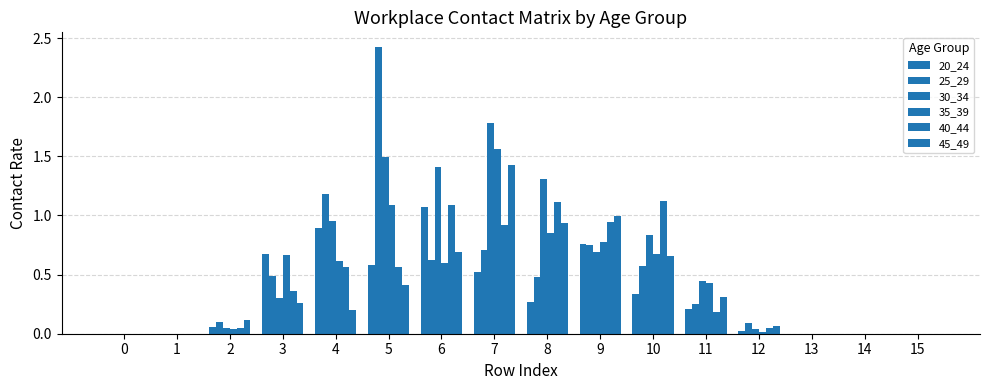

At how many categories does at least one series exceed 0?

11